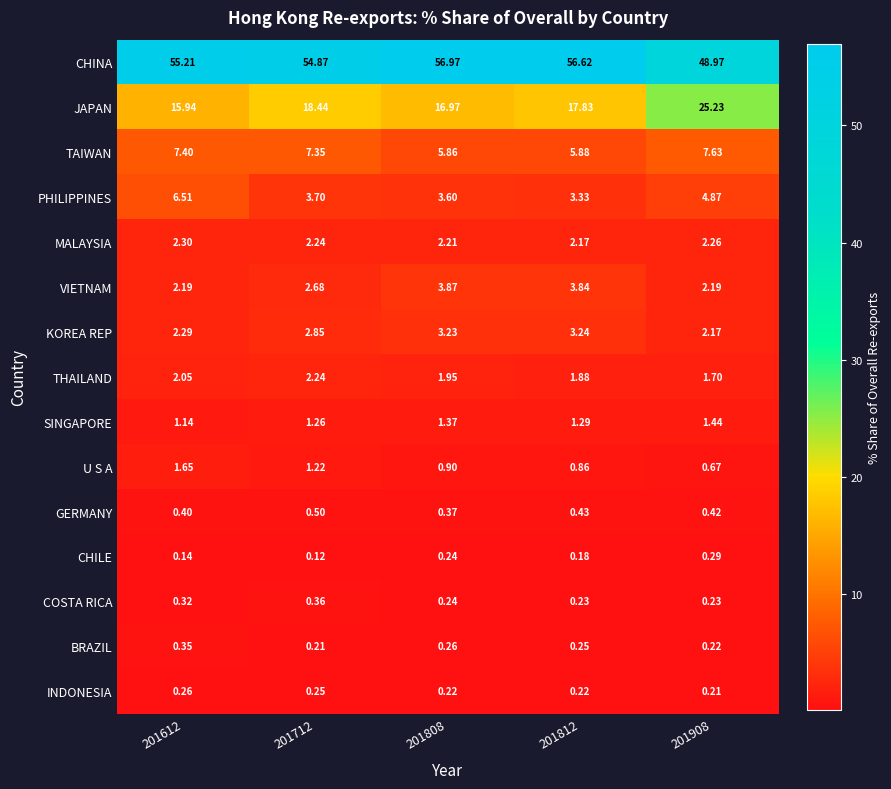

Which series has the widest spread of values?

JAPAN